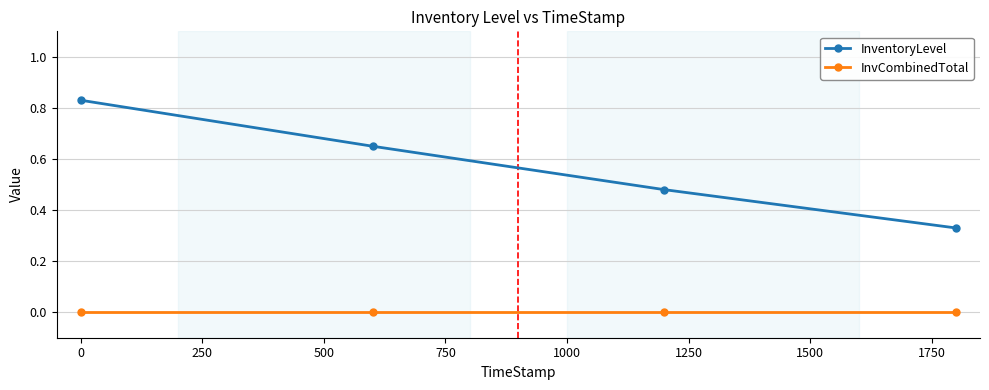

What is the sum of all InventoryLevel values?

2.3